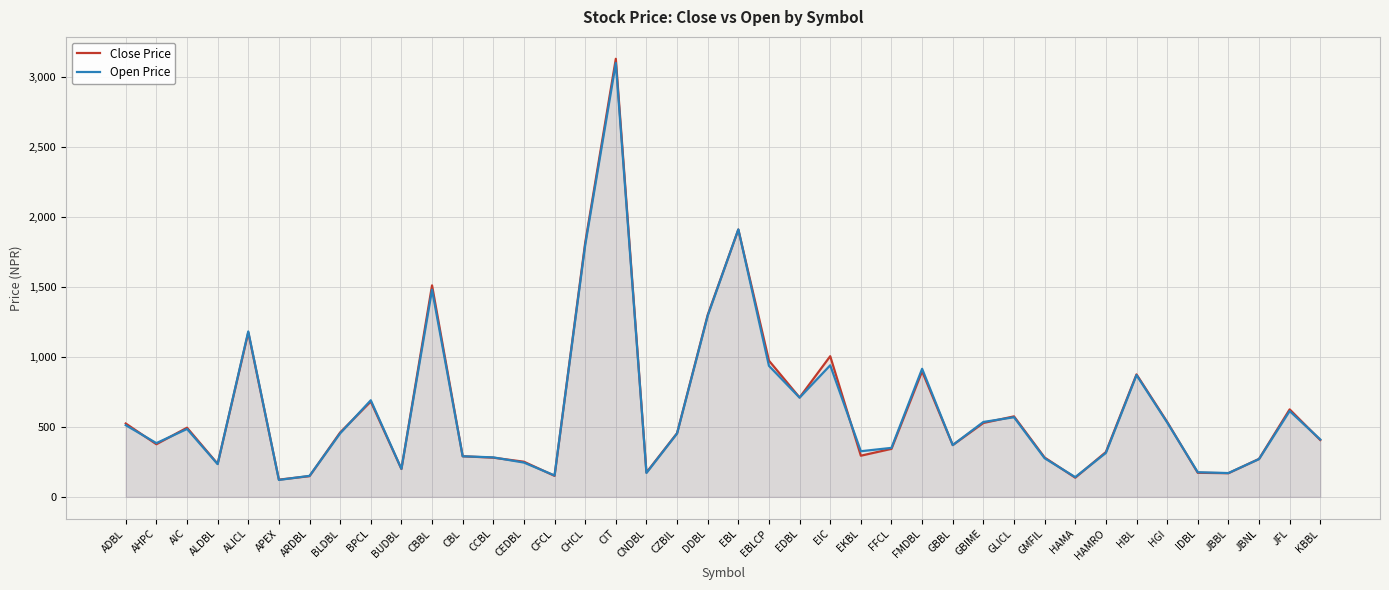

Count the number of data series in this chart.

2